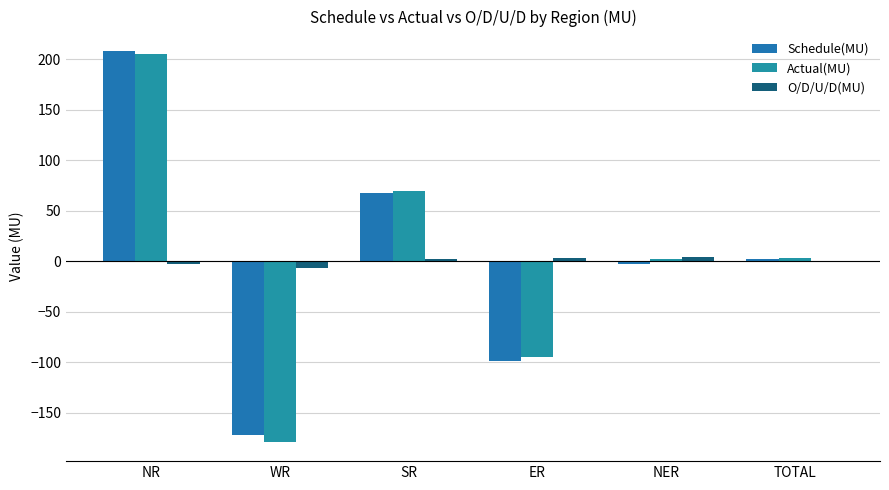

Which series has the widest spread of values?

Actual(MU)